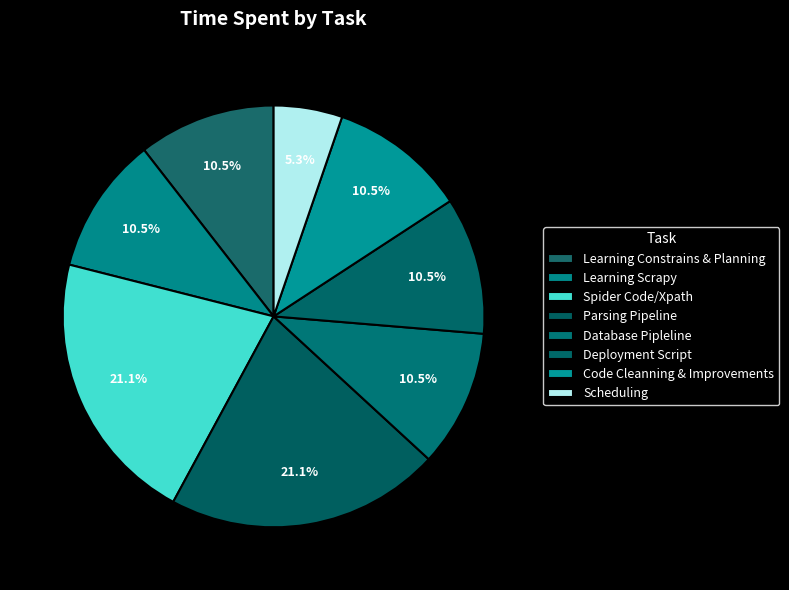

How many slices are in this pie chart?

8